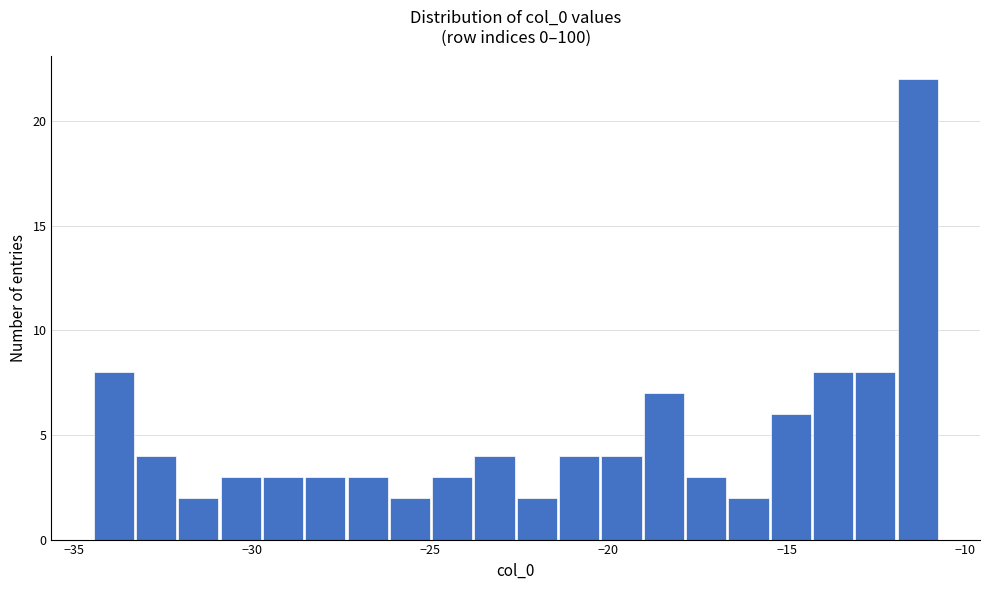

Around what value on the x-axis is the tallest bar? Give the approximate position of its centre, as read against the axis.

-11.5